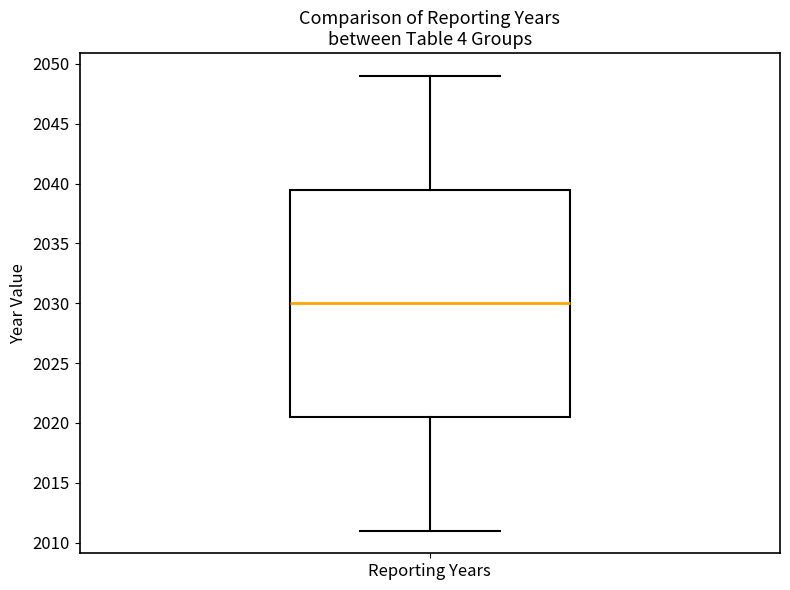

Read this box plot against the y-axis: the position of the median line, the range covered by the box, and the ends of both whiskers. The values are not printed on the chart, so give them approximately, as read against the axis.

median 2030.0, box 2020.5 to 2039.5, whiskers 2011.0 to 2049.0